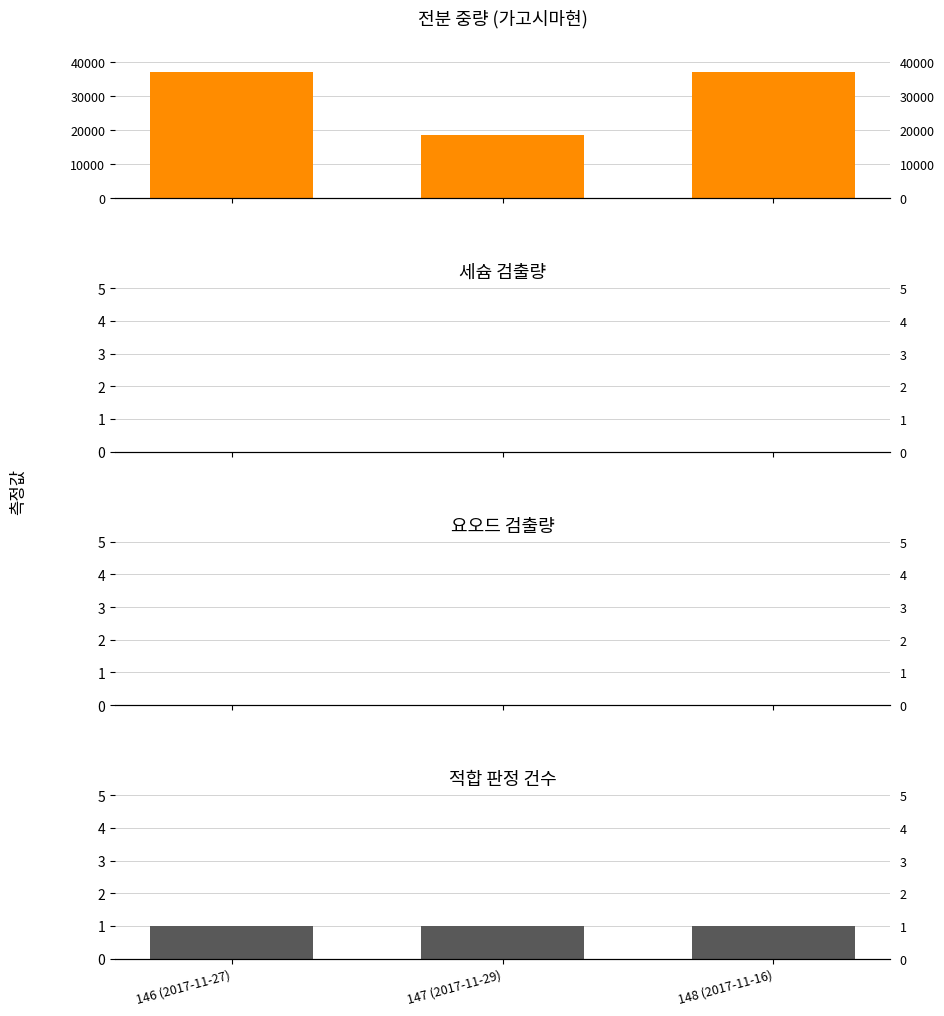

Reading left to right, list all the values displayed in this chart.

중량(kg): 146 (2017-11-27)=37000	147 (2017-11-29)=18500	148 (2017-11-16)=37000
세슘 (Bq/kg): 146 (2017-11-27)=0	147 (2017-11-29)=0	148 (2017-11-16)=0
요오드 (Bq/kg): 146 (2017-11-27)=0	147 (2017-11-29)=0	148 (2017-11-16)=0
적합 판정: 146 (2017-11-27)=1	147 (2017-11-29)=1	148 (2017-11-16)=1